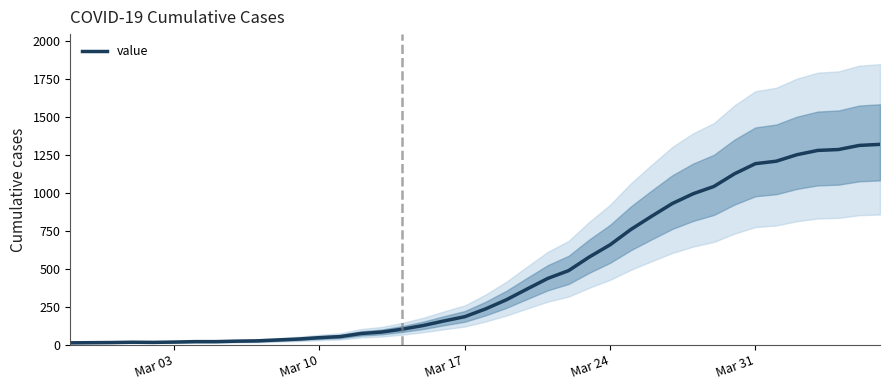

How many data points does each series have?

40